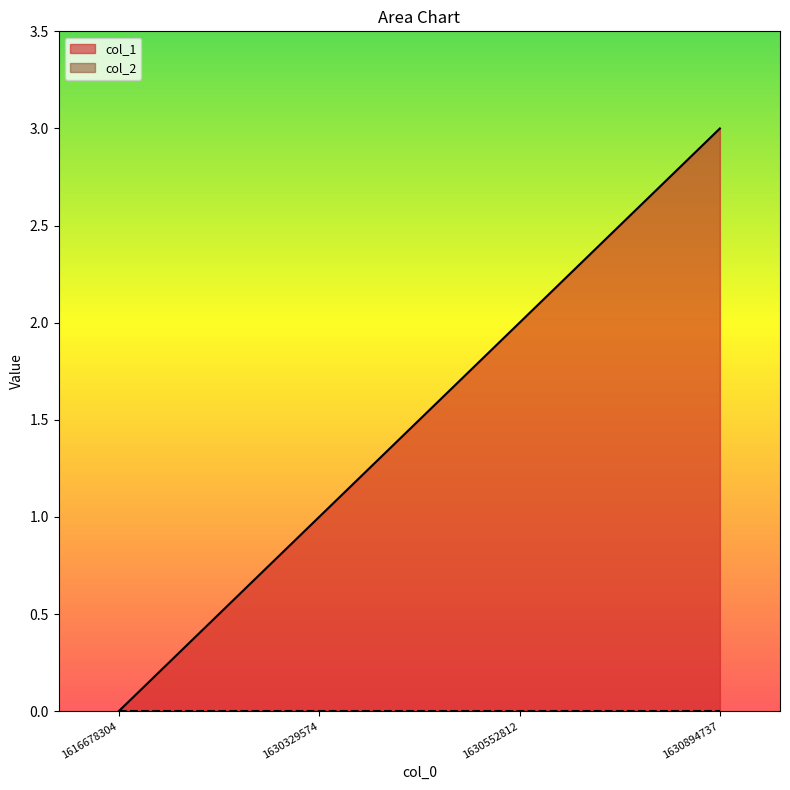

The chart shows a value of 2 at 1630329574. True or false?

False